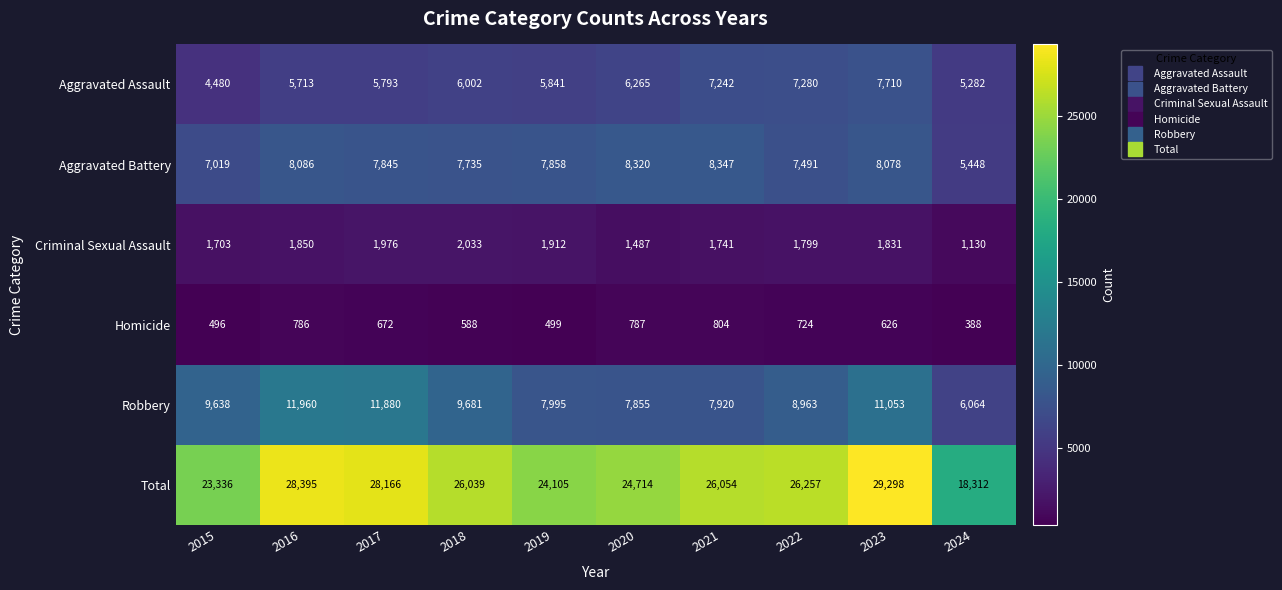

What is the maximum value shown in the chart?

29298